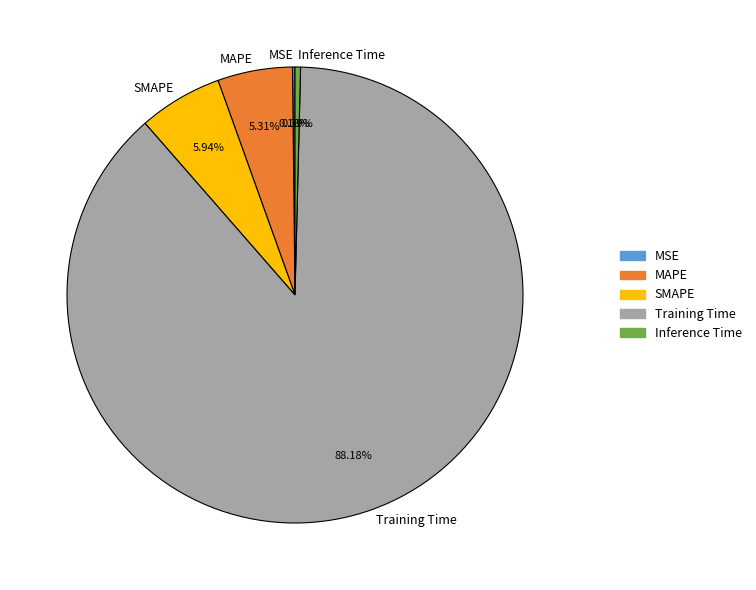

Is there a majority slice in this chart?

Yes